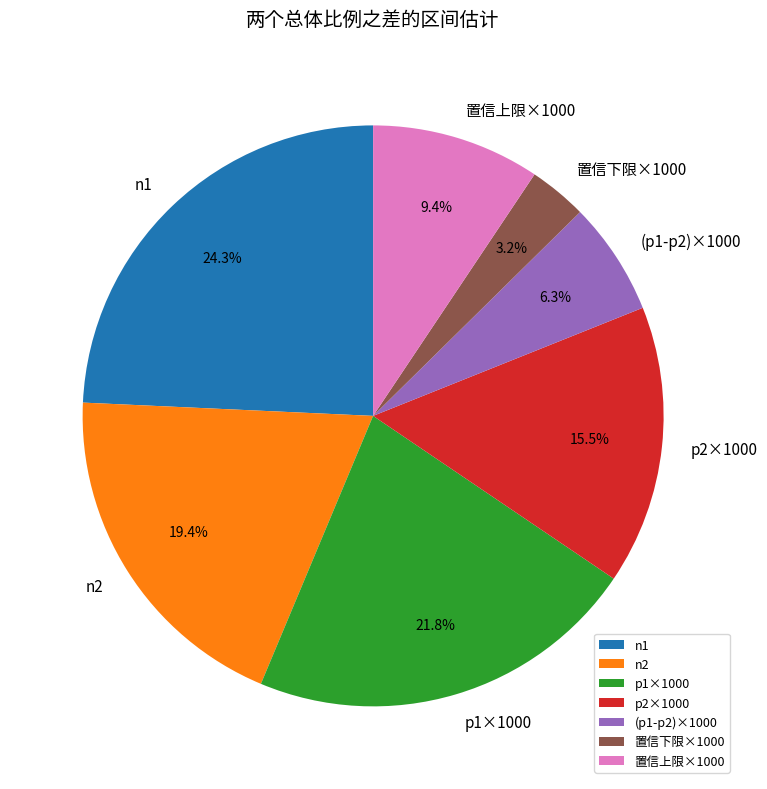

Count the number of slices in the pie.

7